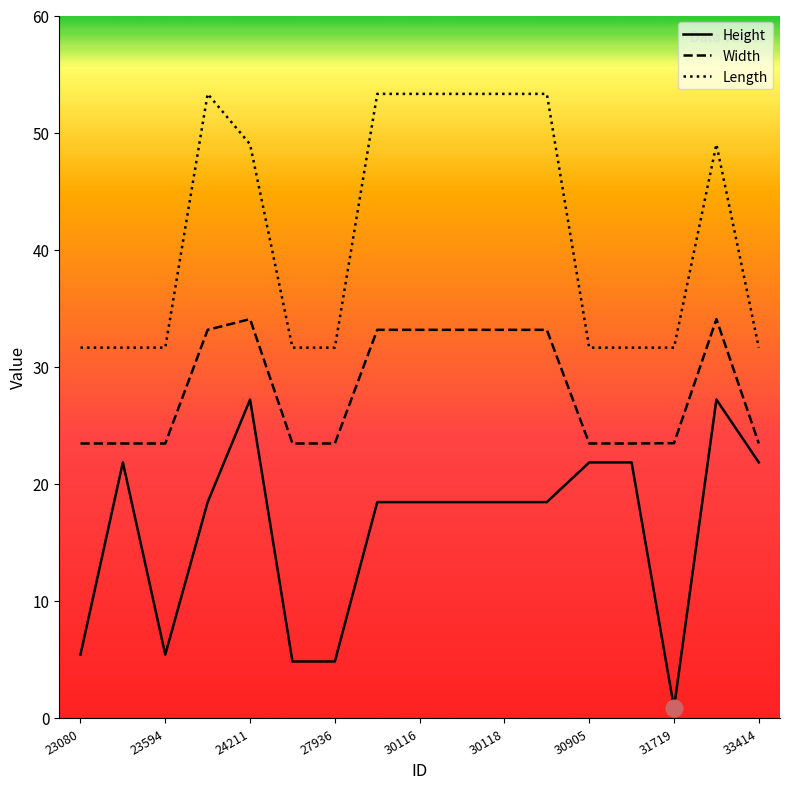

At how many categories does at least one series exceed 29?

17